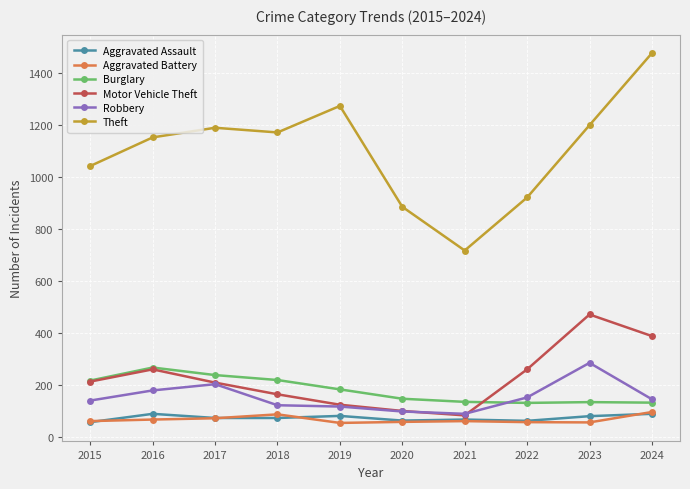

How many interior local peaks does the Motor Vehicle Theft series have?

2